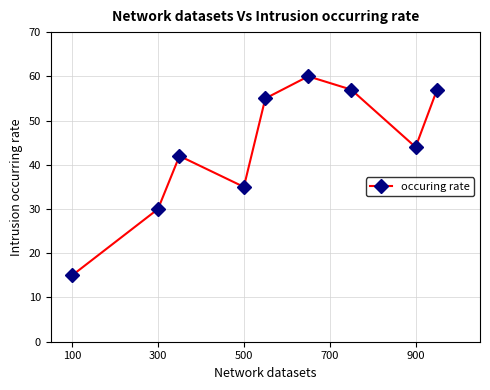

Reading left to right, list all the values displayed in this chart.

15	30	42	35	55	60	57	44	57